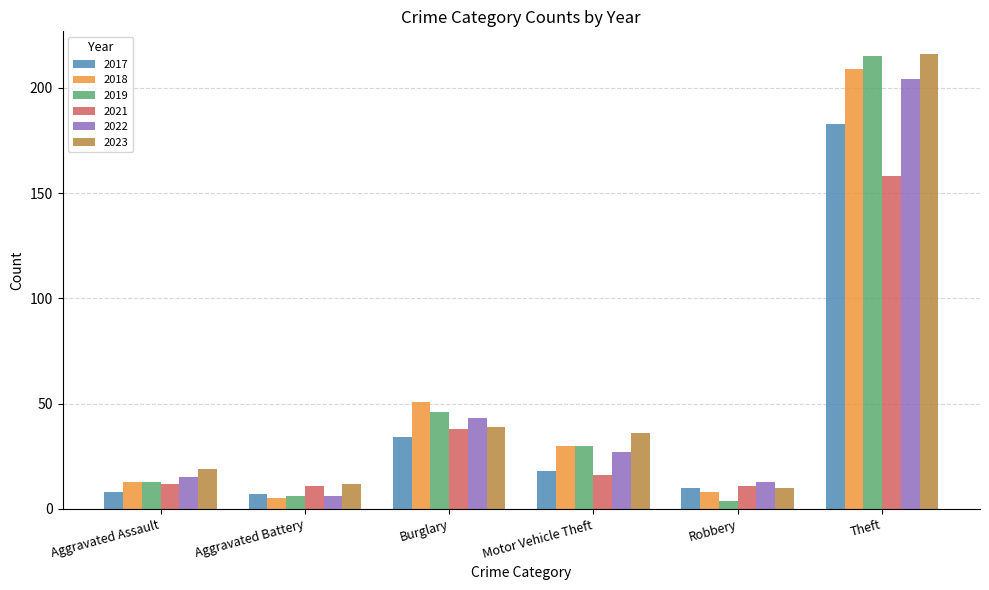

What value does the 2019 series have at Aggravated Assault, to the nearest 5?

15